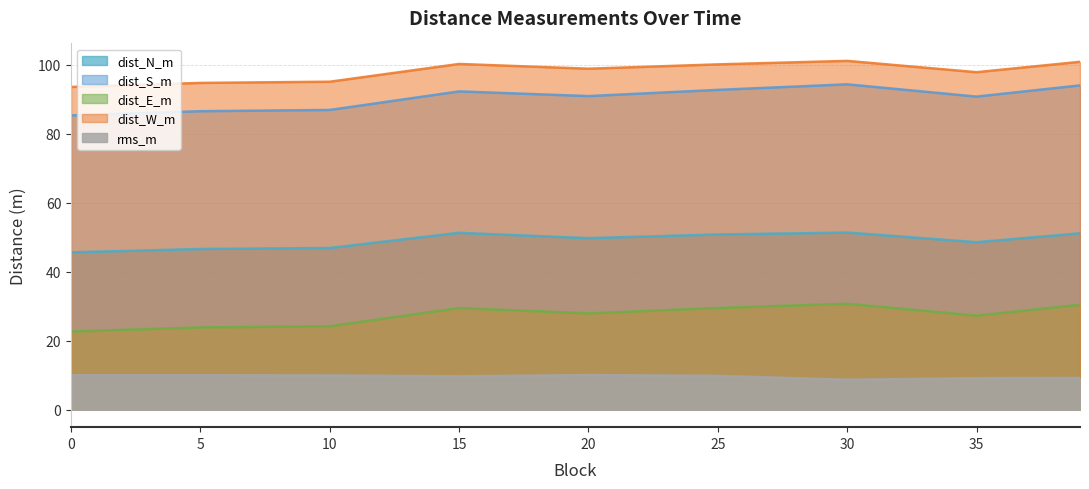

Count the number of data series in this chart.

5